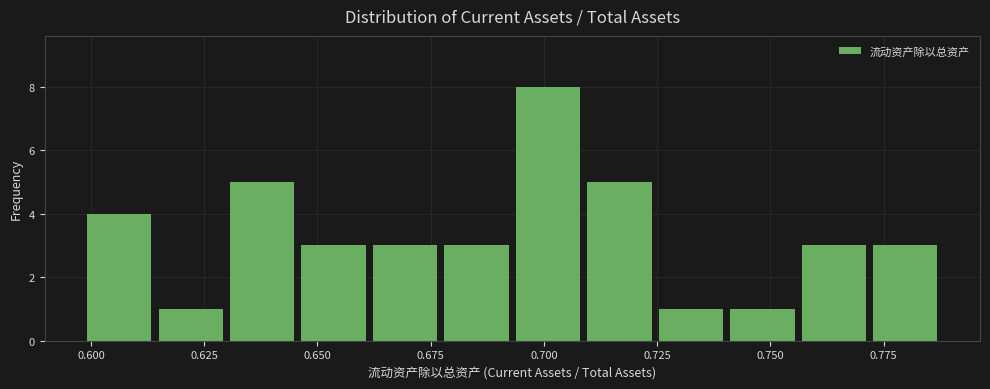

Read against the x-axis, roughly where is the centre of the tallest bar?

0.700